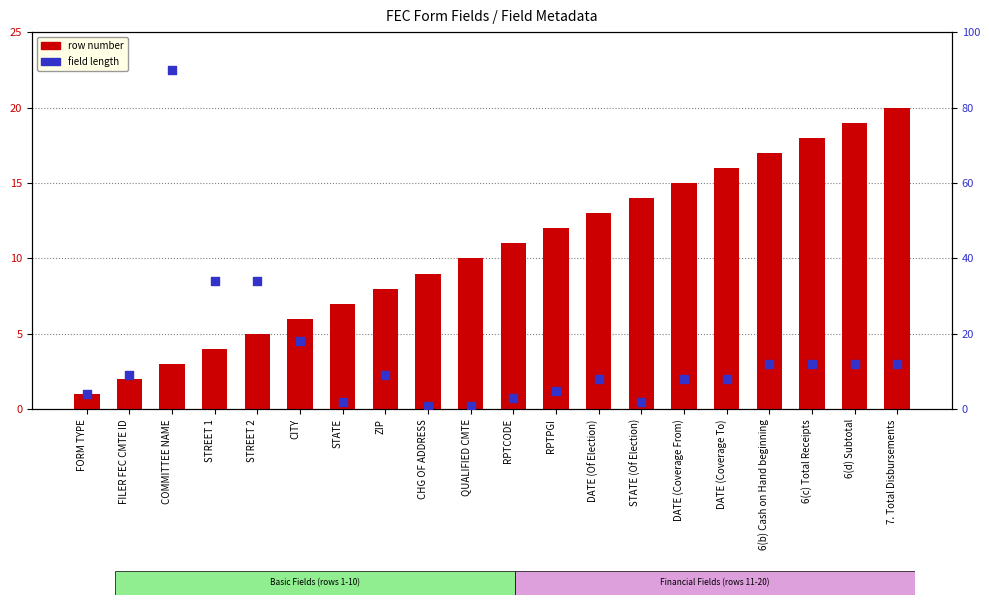

Is the value of row number at 6(c) Total Receipts greater than the value of field length at FORM TYPE?

Yes